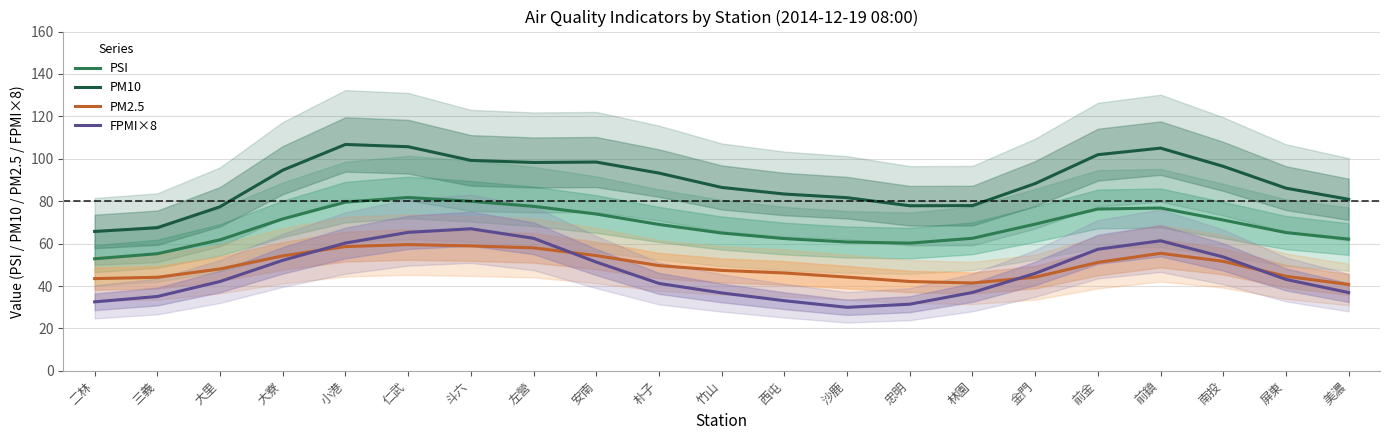

Reading left to right, extract all data points from this chart.

PSI: 二林=52.9	三義=55.2	大里=61.8	大寮=71.6	小港=79.6	仁武=81.8	斗六=80.0	左營=77.6	安南=74.0	朴子=69.0	竹山=65.0	西屯=62.4	沙鹿=60.8	忠明=60.2	林園=62.5	金門=69.2	前金=76.3	前鎮=76.8	南投=71.1	屏東=65.2	美濃=62.1
PM10: 二林=65.7	三義=67.5	大里=77.4	大寮=94.6	小港=106.8	仁武=105.7	斗六=99.2	左營=98.3	安南=98.5	朴子=93.3	竹山=86.5	西屯=83.4	沙鹿=81.7	忠明=77.9	林園=77.9	金門=88.3	前金=101.9	前鎮=105.0	南投=96.4	屏東=86.2	美濃=80.9
PM2.5: 二林=43.5	三義=44.1	大里=48.1	大寮=54.2	小港=58.6	仁武=59.5	斗六=58.9	左營=58.0	安南=54.4	朴子=49.6	竹山=47.4	西屯=46.2	沙鹿=44.2	忠明=42.1	林園=41.4	金門=44.2	前金=51.1	前鎮=55.4	南投=51.7	屏東=44.6	美濃=40.7
FPMI×8: 二林=32.5	三義=35.1	大里=42.1	大寮=52.1	小港=60.3	仁武=65.3	斗六=67.0	左營=62.5	安南=51.3	朴子=41.2	竹山=36.8	西屯=33.1	沙鹿=30.0	忠明=31.4	林園=37.0	金門=45.9	前金=57.3	前鎮=61.3	南投=53.7	屏東=43.1	美濃=36.9